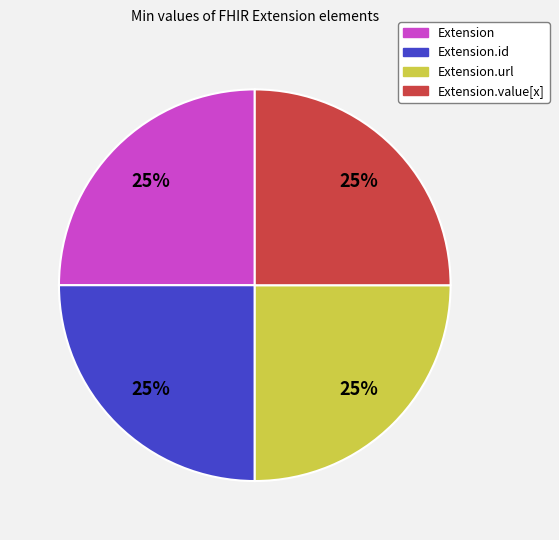

Is there a majority slice in this chart?

No